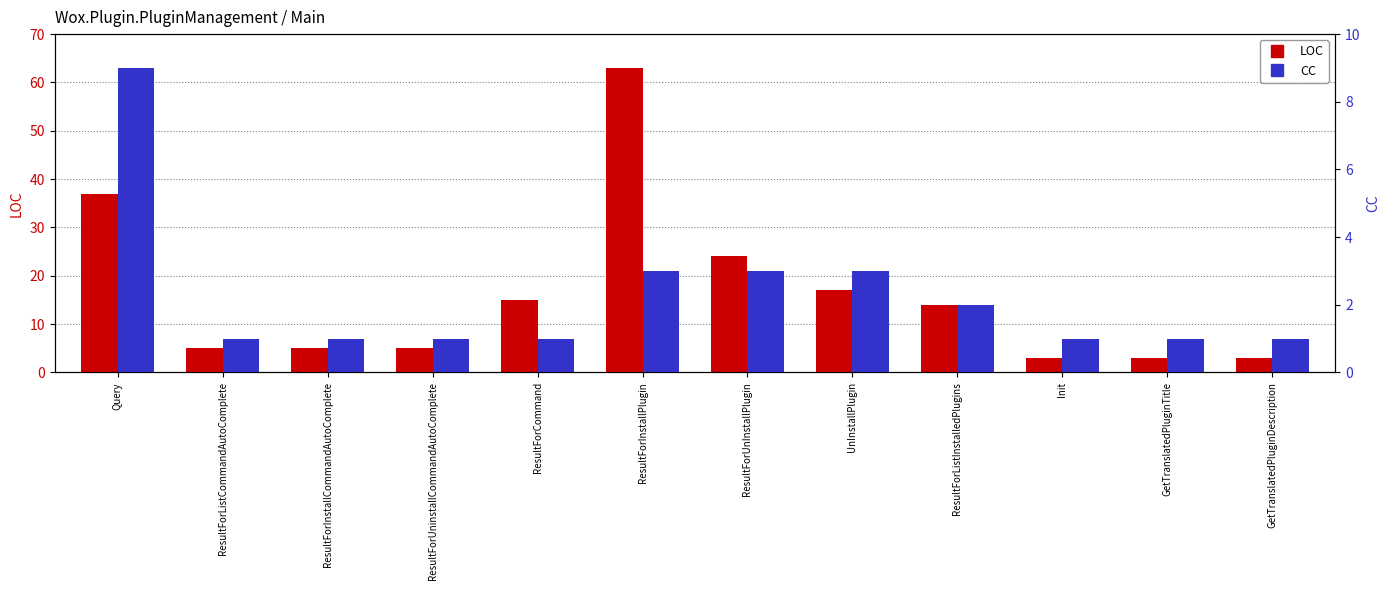

Rank the series by their maximum value, from highest to lowest.

LOC, CC